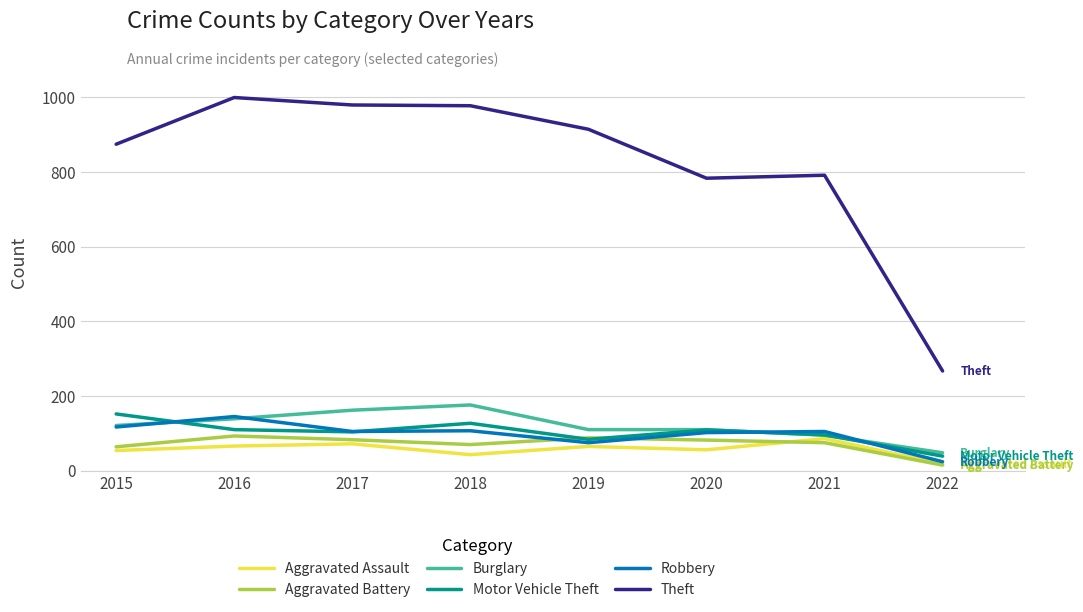

How many distinct data groups are displayed?

6